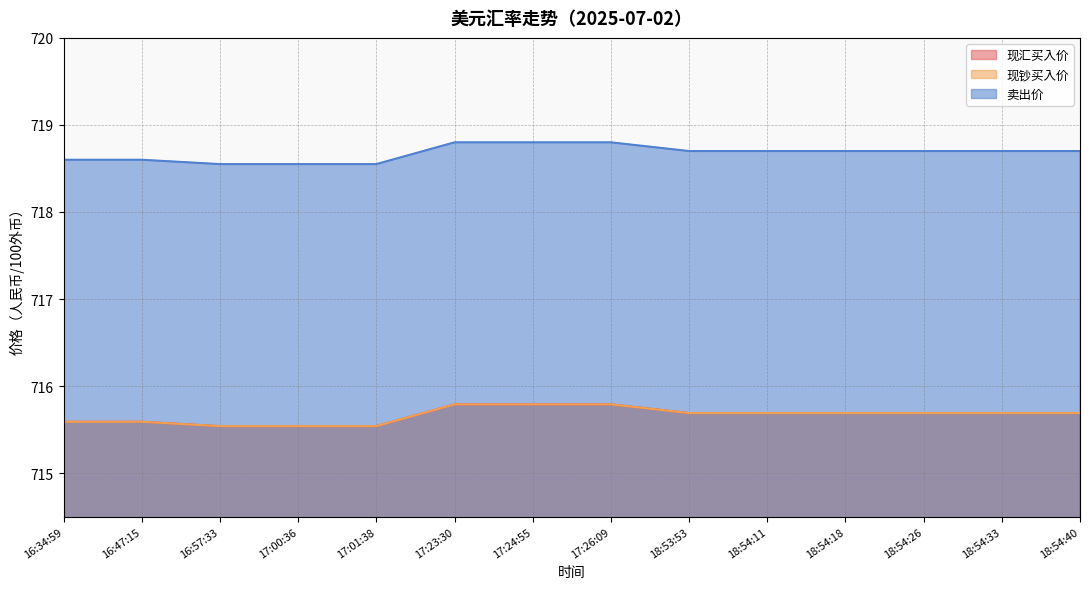

How many distinct data groups are displayed?

3